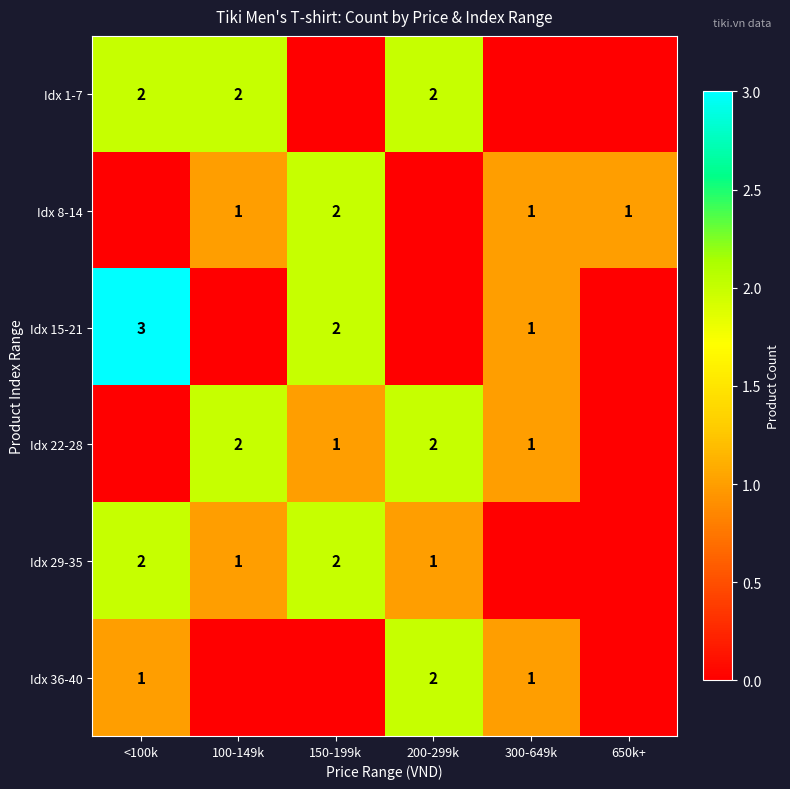

True or false: Idx 8-14 has a value of 1 at 300-649k.

True